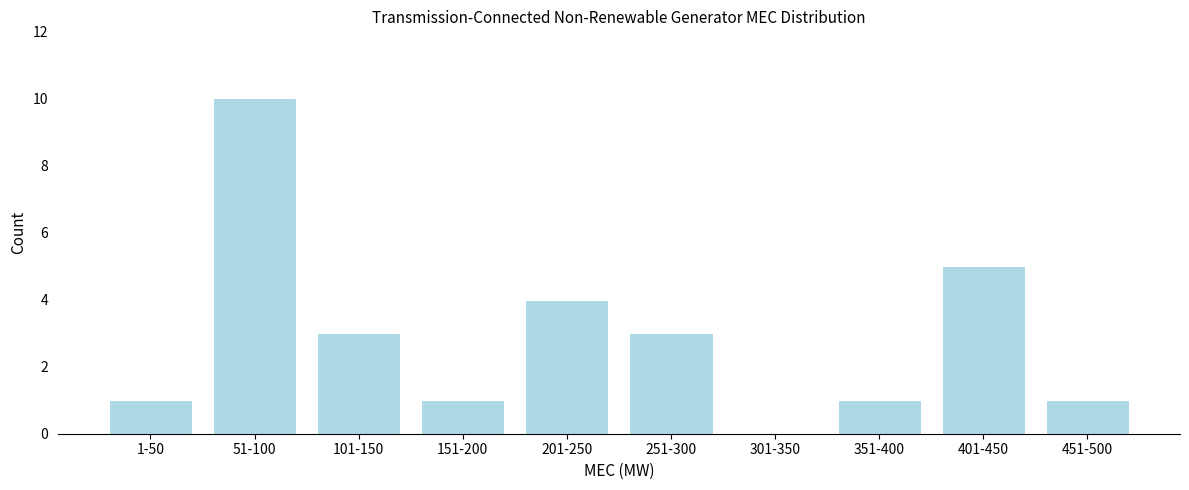

Reading left to right, extract all data points from this chart.

1-50=1	51-100=10	101-150=3	151-200=1	201-250=4	251-300=3	301-350=0	351-400=1	401-450=5	451-500=1